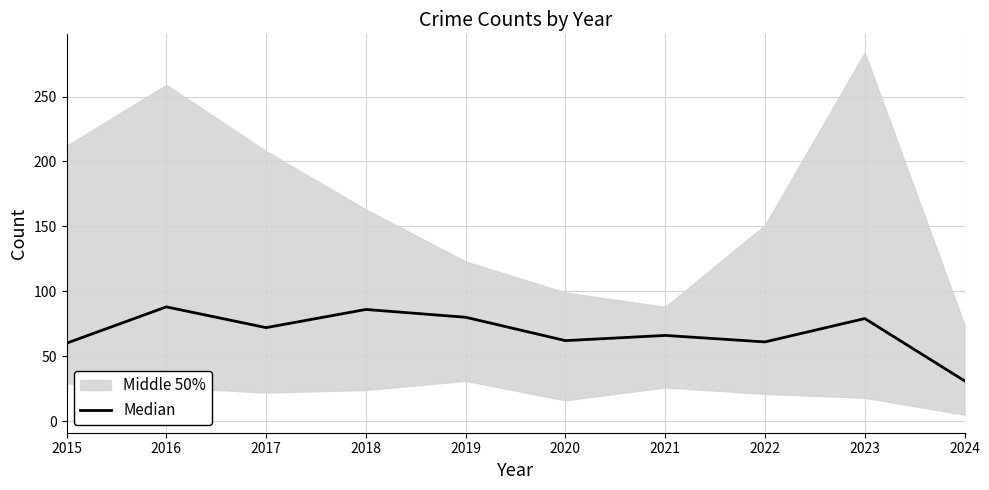

What is the change in value from 2017 to 2022?

-11